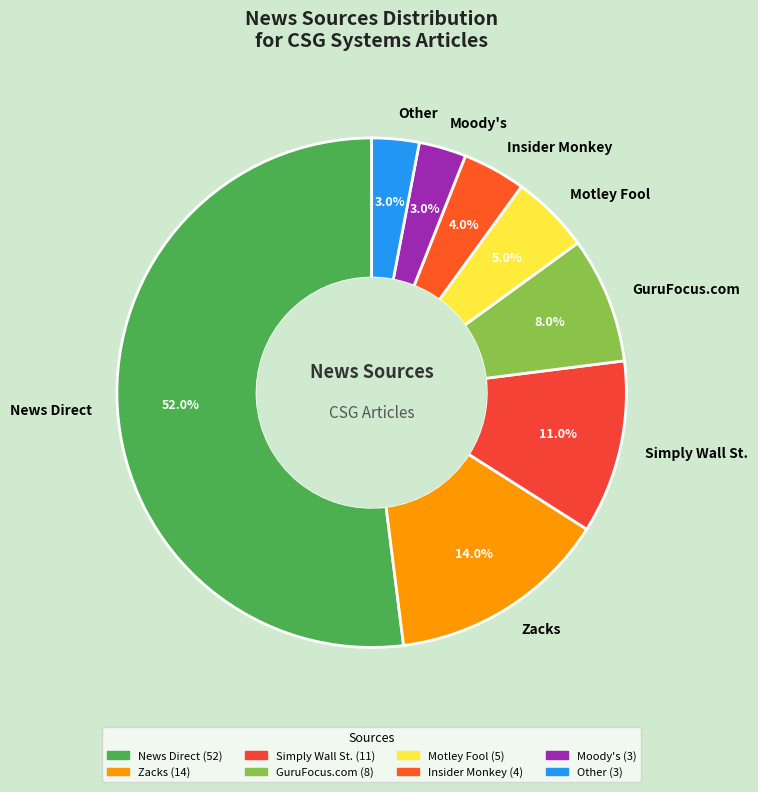

What percentage is the News Direct slice, to the nearest percent?

52%